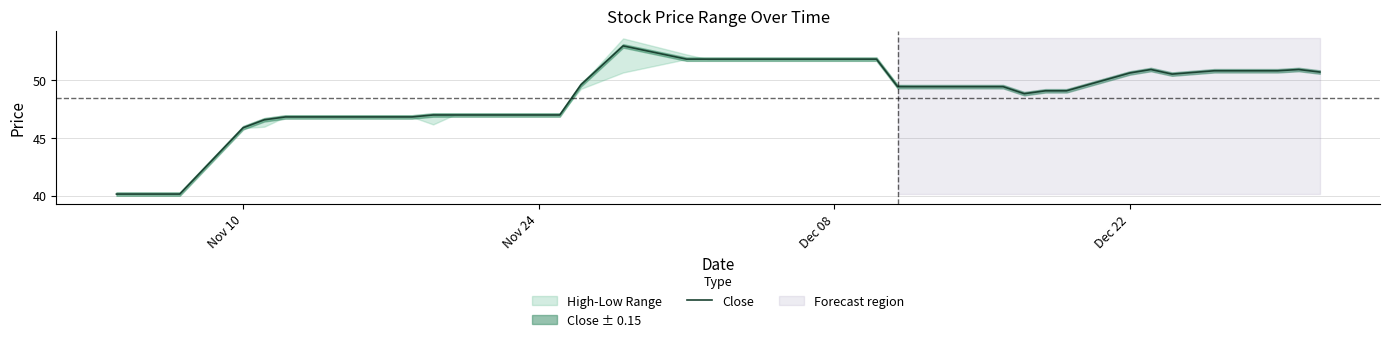

The value of Close at Dec 08 is 20.1. True or false?

False